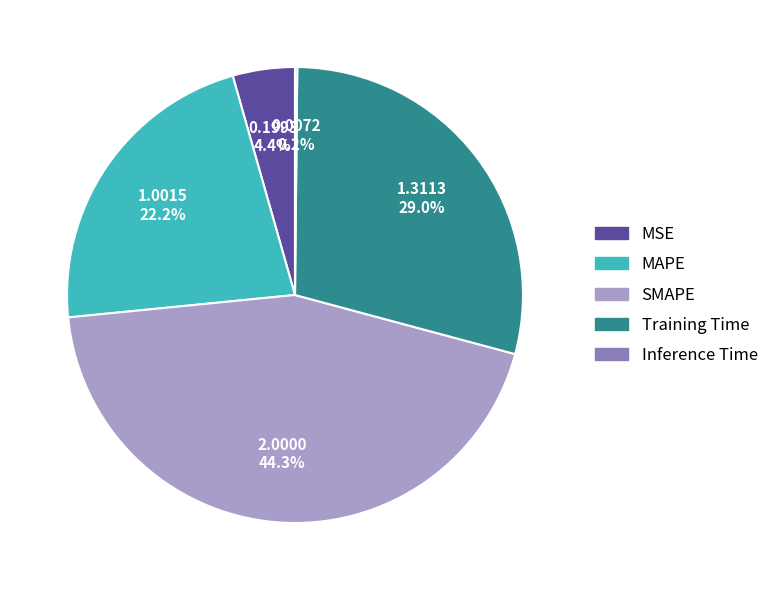

Combined, do MSE and Training Time account for over 50%?

No